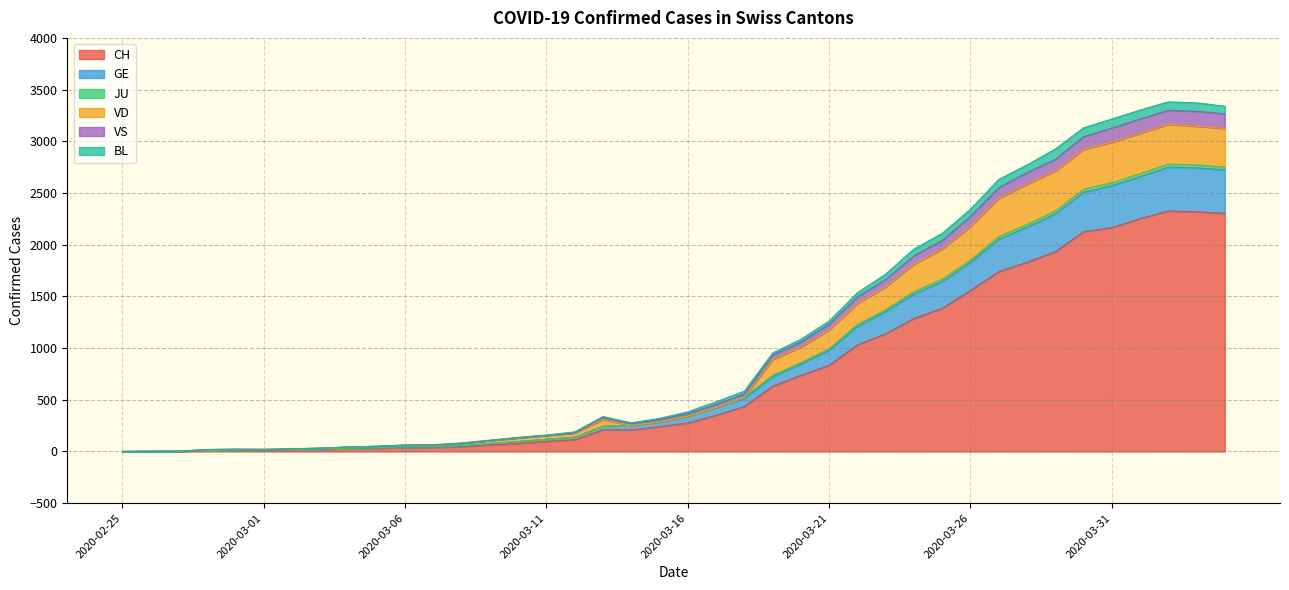

The JU series shows 2087 at 2020-03-31. True or false?

False